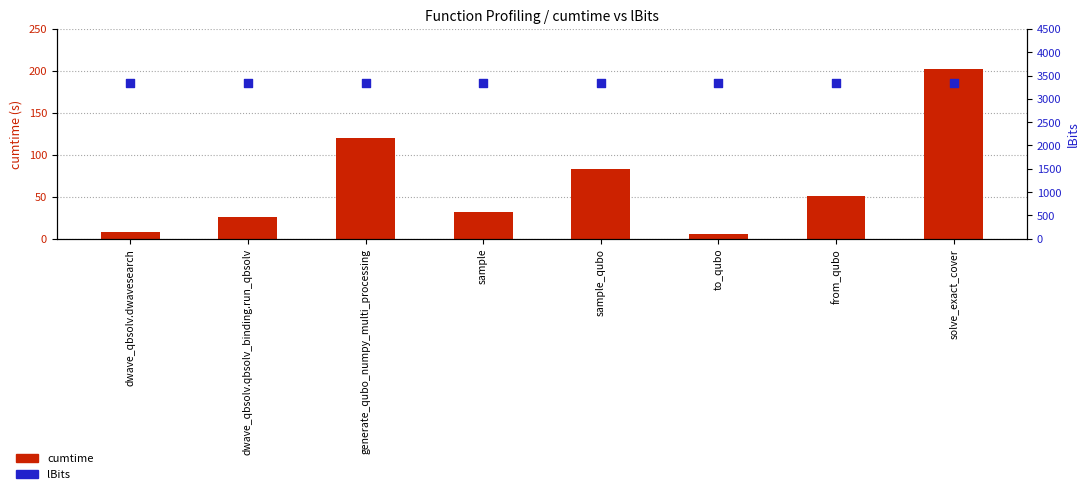

What is the total value across all series at dwave_qbsolv.qbsolv_binding.run_qbsolv?

3375.7